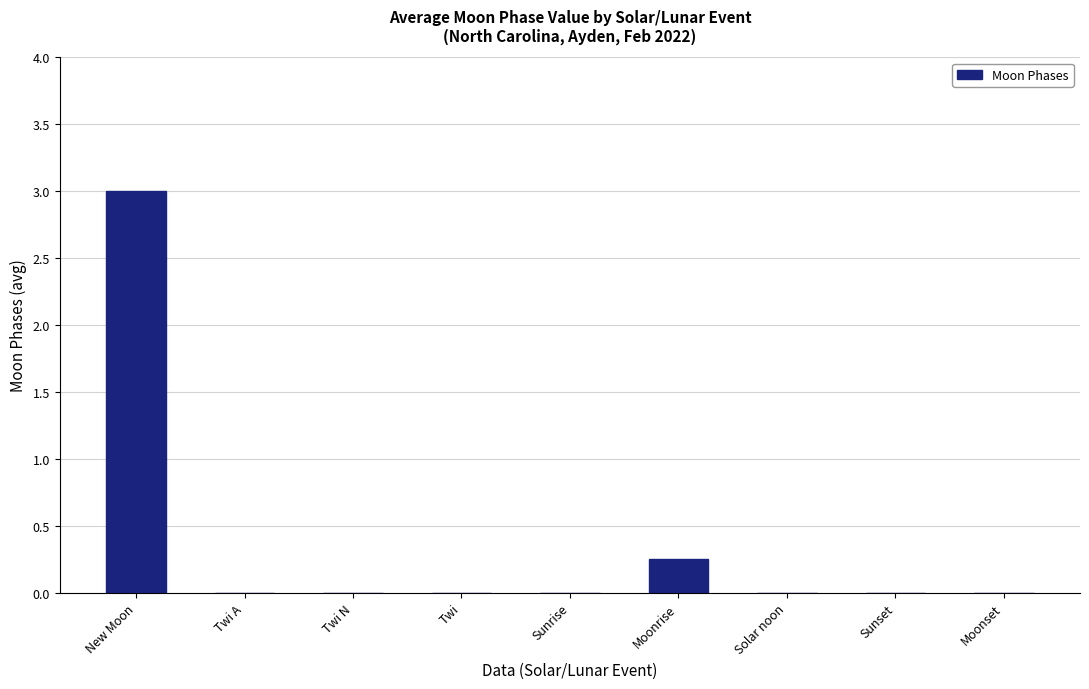

Is it true that the value at New Moon is 4.6?

False